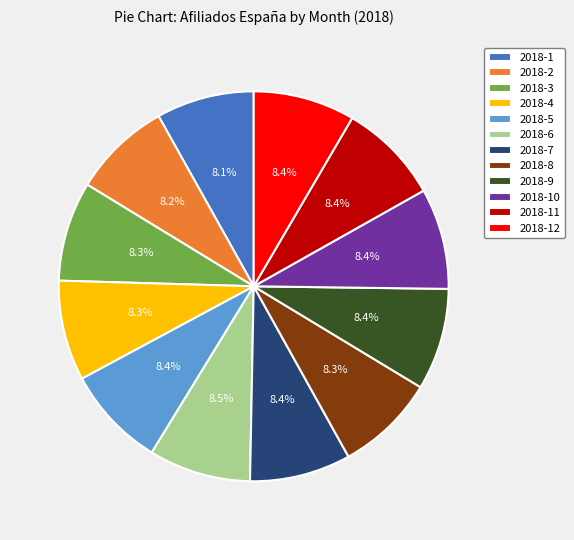

What percentage is NOT represented by 2018-5?

91.6%